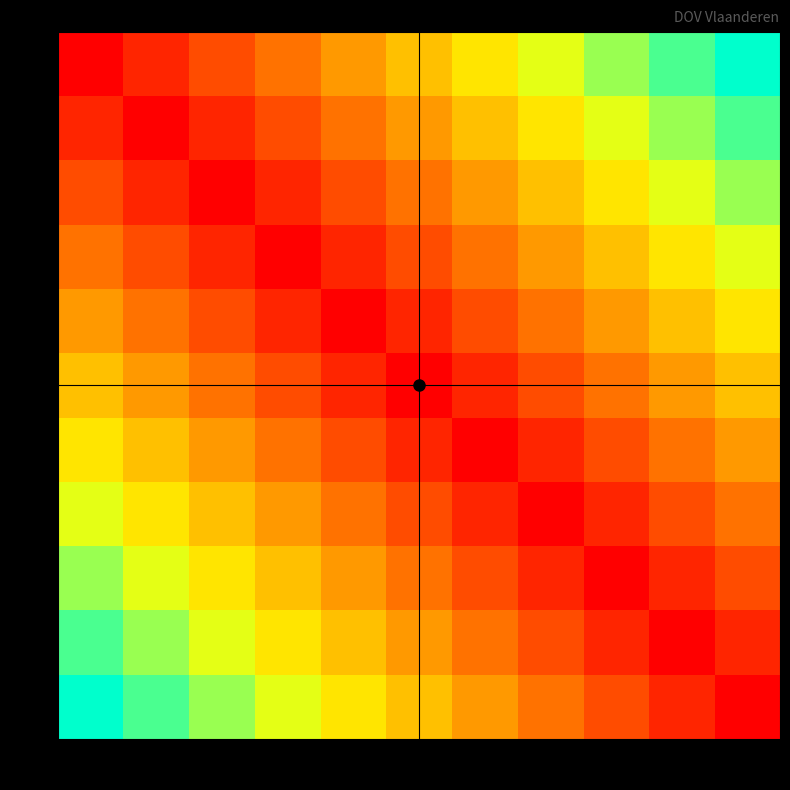

At how many categories does at least one series exceed 5?

10